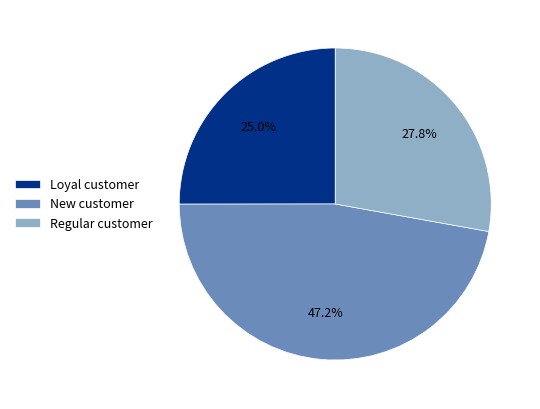

Which category has the smallest portion of the pie?

Loyal customer